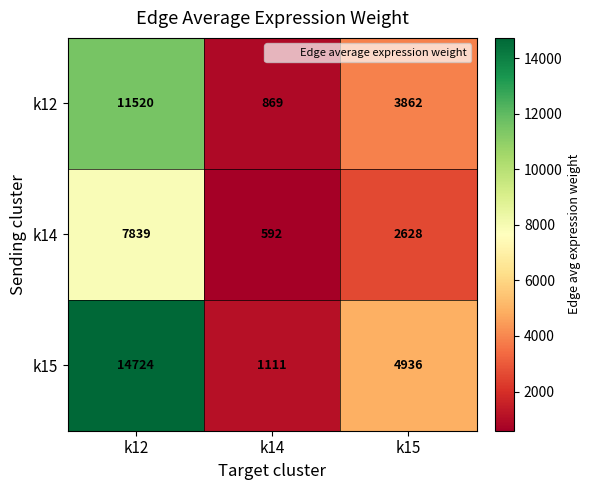

Rank the series by their maximum value, from lowest to highest.

k14, k12, k15